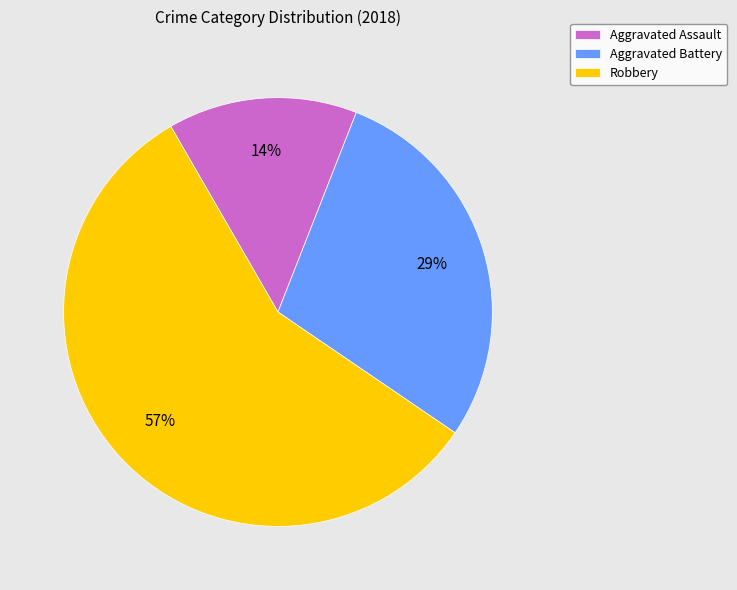

To the nearest percent, what portion does Aggravated Assault represent?

14%